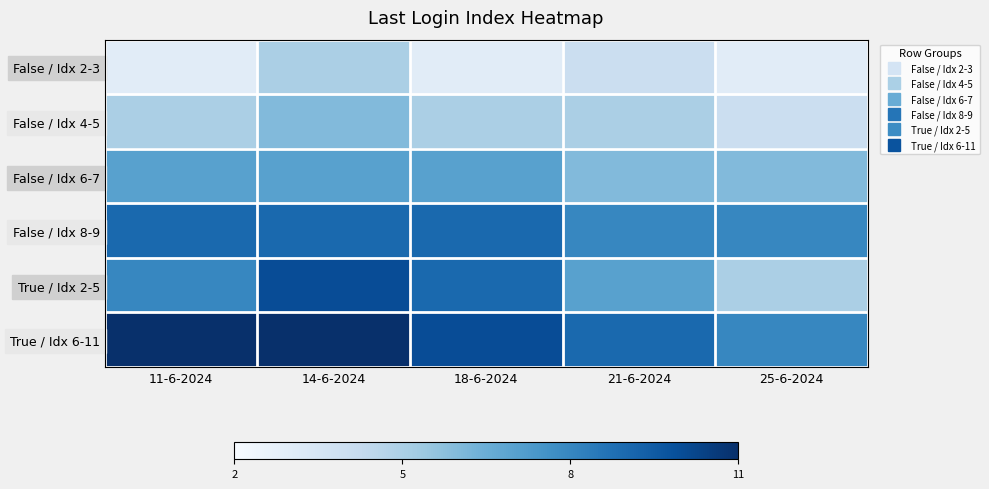

What is the total value across all series at 25-6-2024?

34